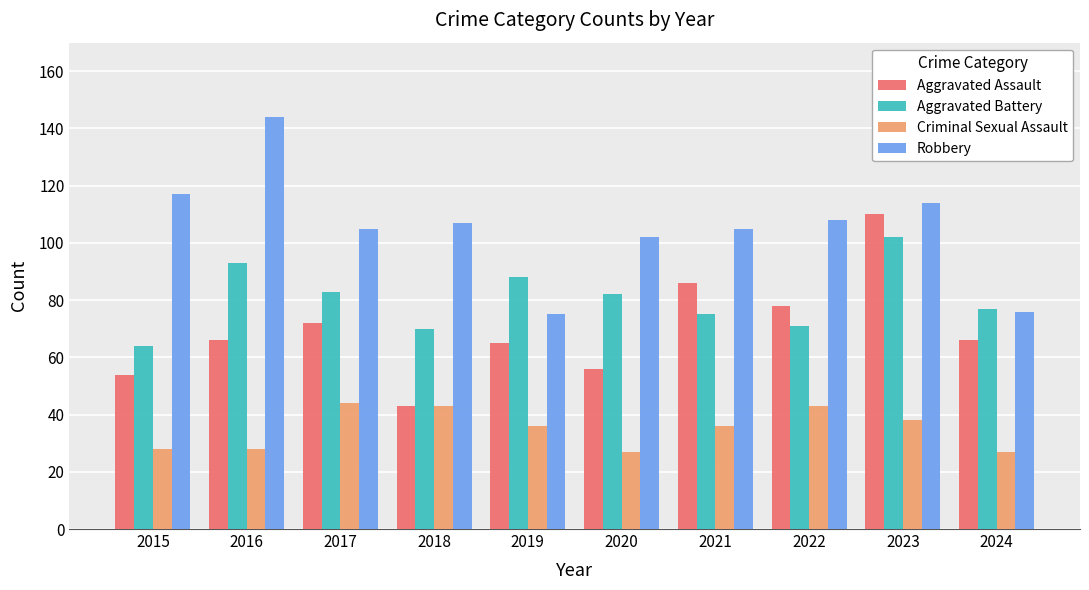

What is the value of the Robbery bar at the 10th from the left?

76